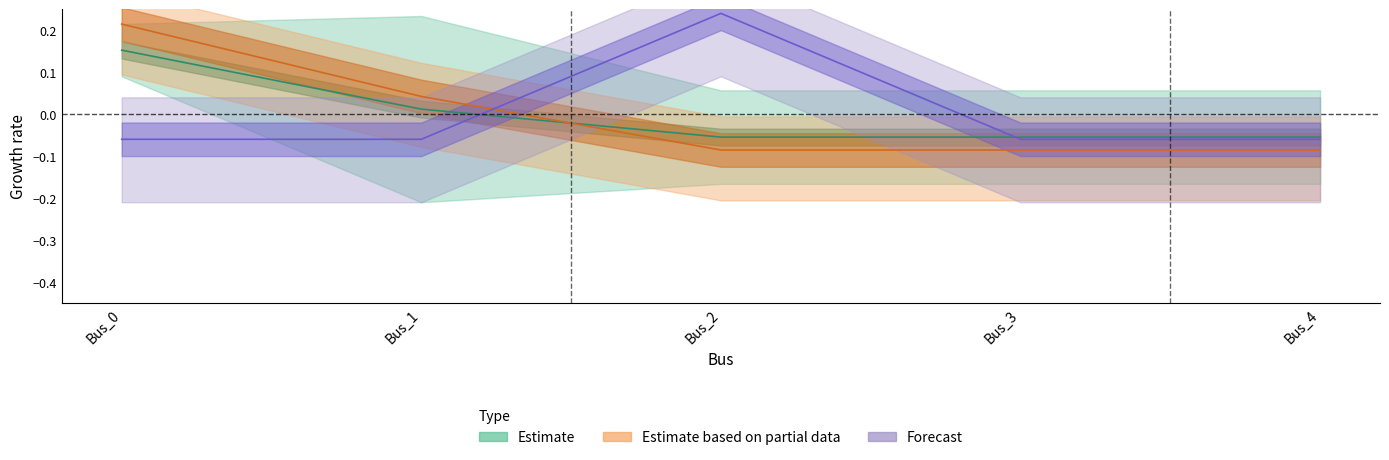

At which label is pf_ikss_b_ka closest to 0?

Bus_0